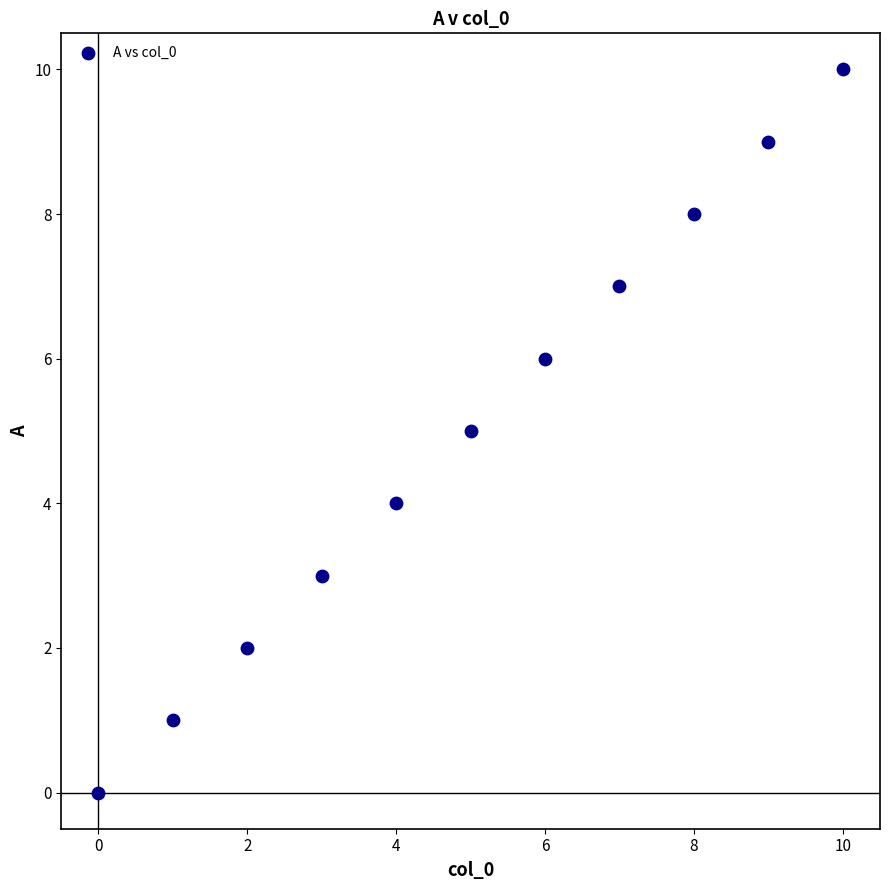

What is the average Y value?

5